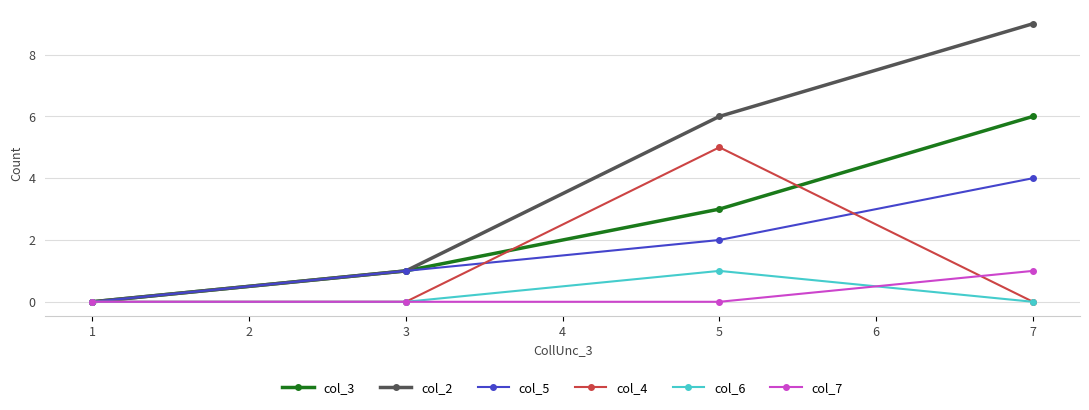

True or false: col_2 has a value of 9 at 5.

False